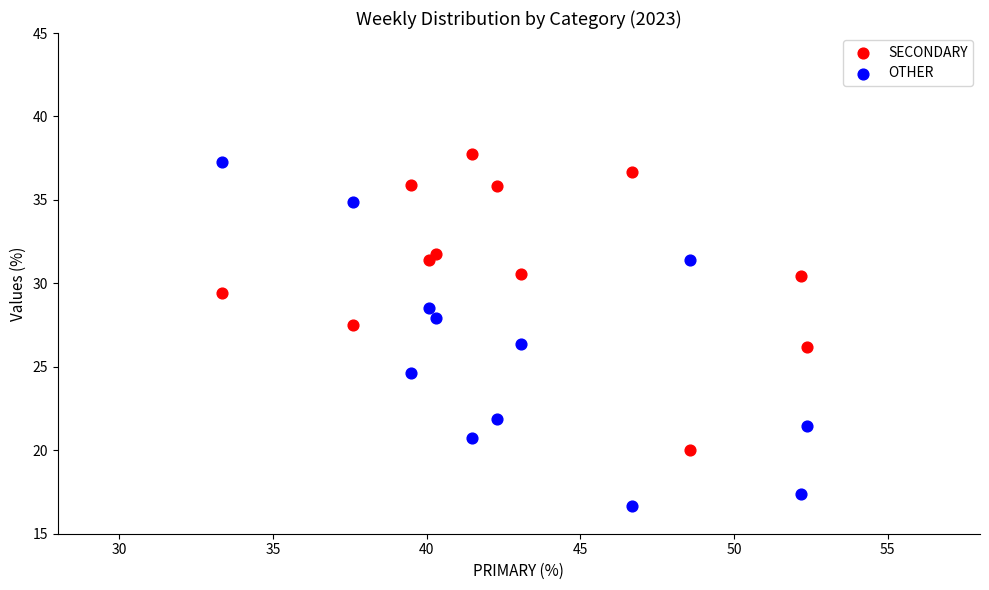

Which series has the widest spread of Y values?

OTHER